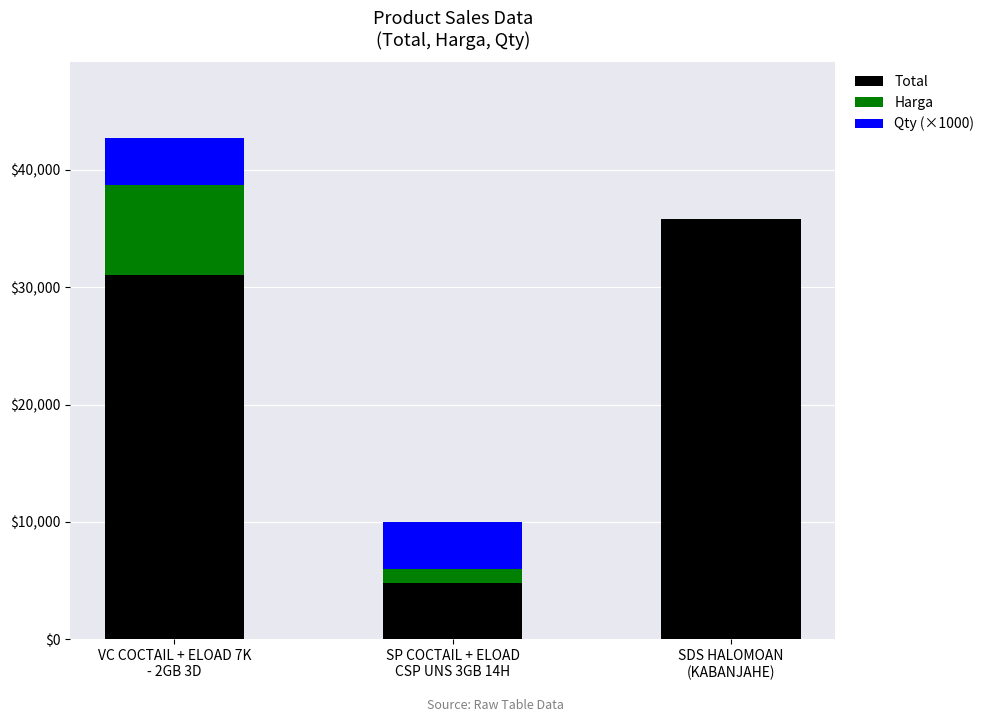

How many series are shown in this chart?

3